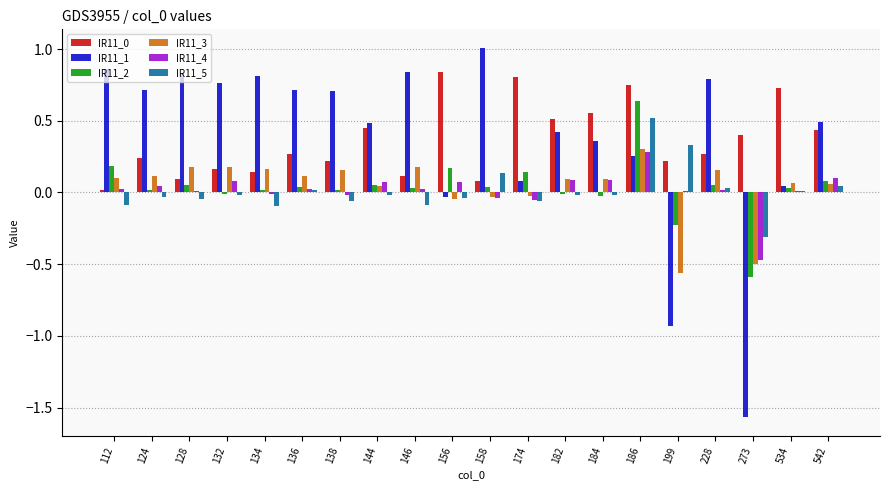

The IR11_0 series shows 0.4 at 542. True or false?

True